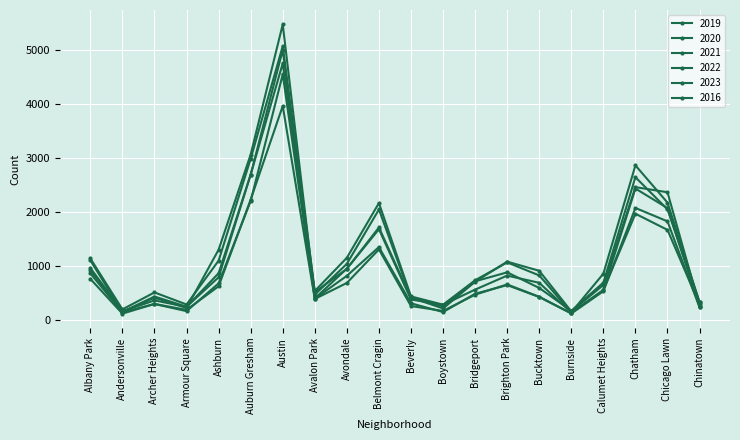

How many values in the 2021 series are below 559?

10